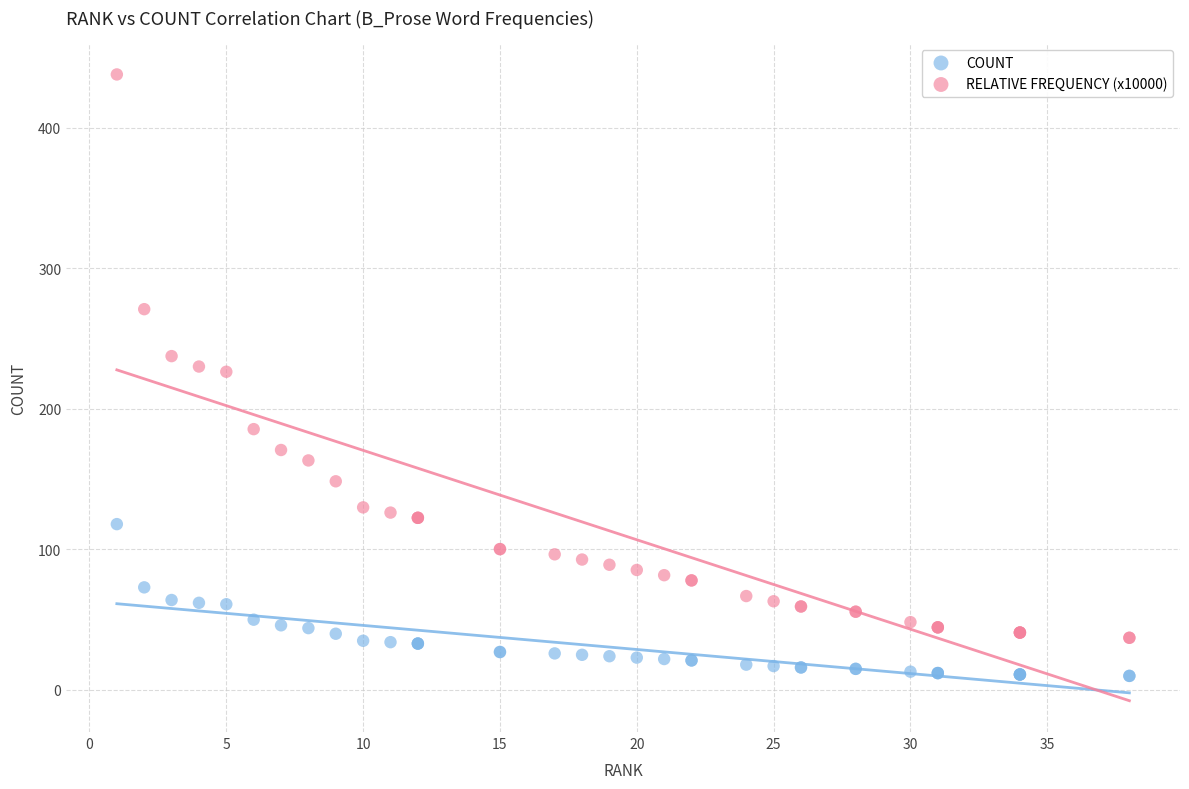

Which series reaches the maximum Y coordinate?

RELATIVE FREQUENCY (x10000)